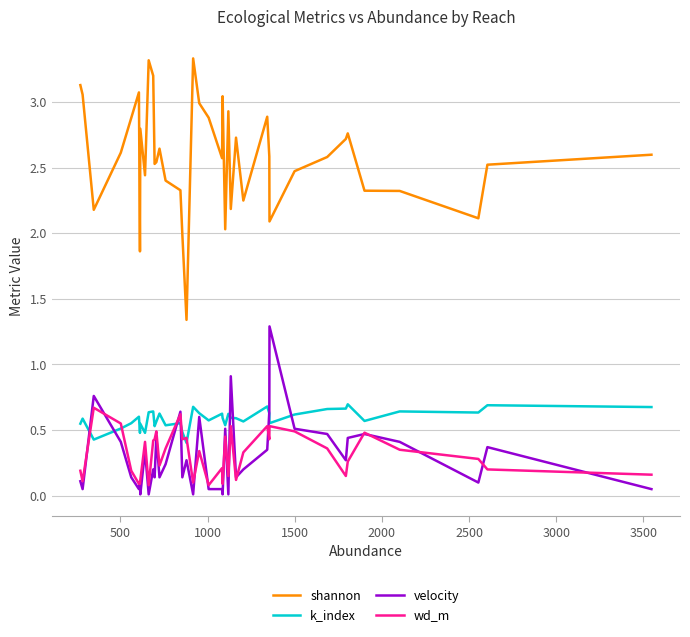

Which series has the largest total across all categories?

shannon